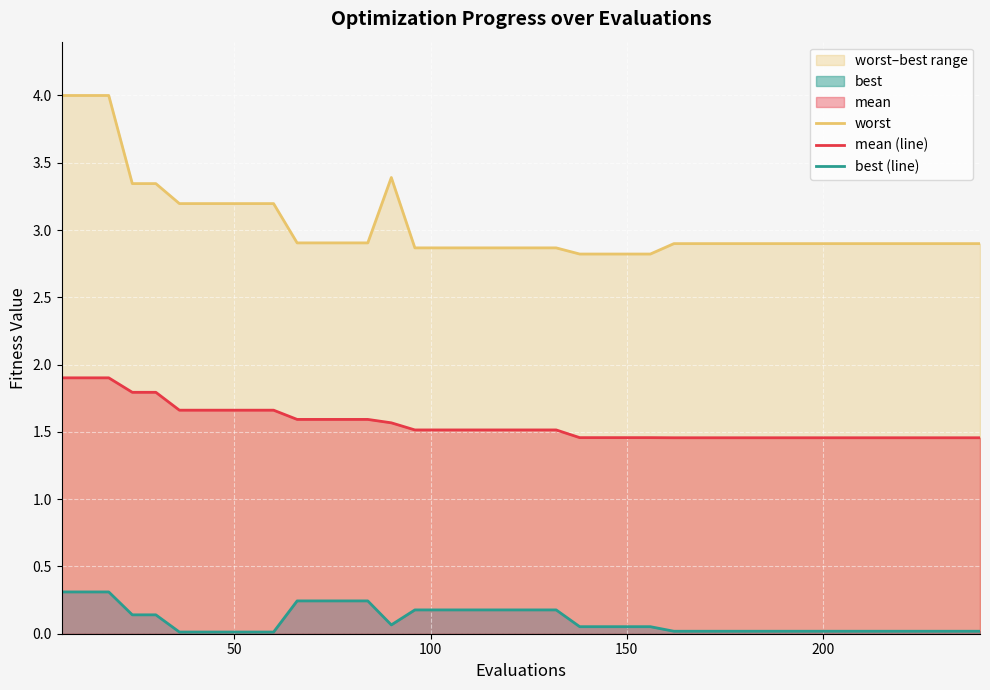

Reading left to right, what are all the values shown in this chart?

worst: 4.0	4.0	4.0	3.3	3.3	3.2	3.2	3.2	3.2	3.2	2.9	2.9	2.9	2.9	3.4	2.9	2.9	2.9	2.9	2.9	2.9	2.9	2.8	2.8	2.8	2.8	2.9	2.9	2.9	2.9	2.9	2.9	2.9	2.9	2.9	2.9	2.9	2.9	2.9	2.9
mean (line): 1.9	1.9	1.9	1.8	1.8	1.7	1.7	1.7	1.7	1.7	1.6	1.6	1.6	1.6	1.6	1.5	1.5	1.5	1.5	1.5	1.5	1.5	1.5	1.5	1.5	1.5	1.5	1.5	1.5	1.5	1.5	1.5	1.5	1.5	1.5	1.5	1.5	1.5	1.5	1.5
best (line): 0.3	0.3	0.3	0.1	0.1	0.0	0.0	0.0	0.0	0.0	0.2	0.2	0.2	0.2	0.1	0.2	0.2	0.2	0.2	0.2	0.2	0.2	0.1	0.1	0.1	0.1	0.0	0.0	0.0	0.0	0.0	0.0	0.0	0.0	0.0	0.0	0.0	0.0	0.0	0.0